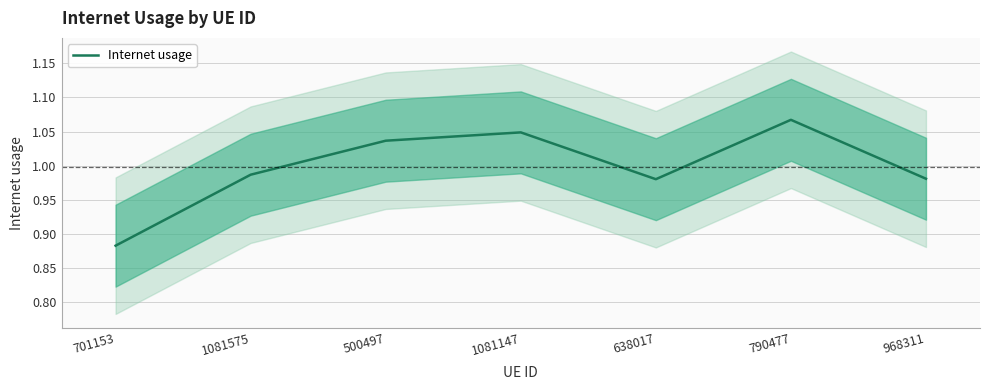

What position from the left is 701153?

1